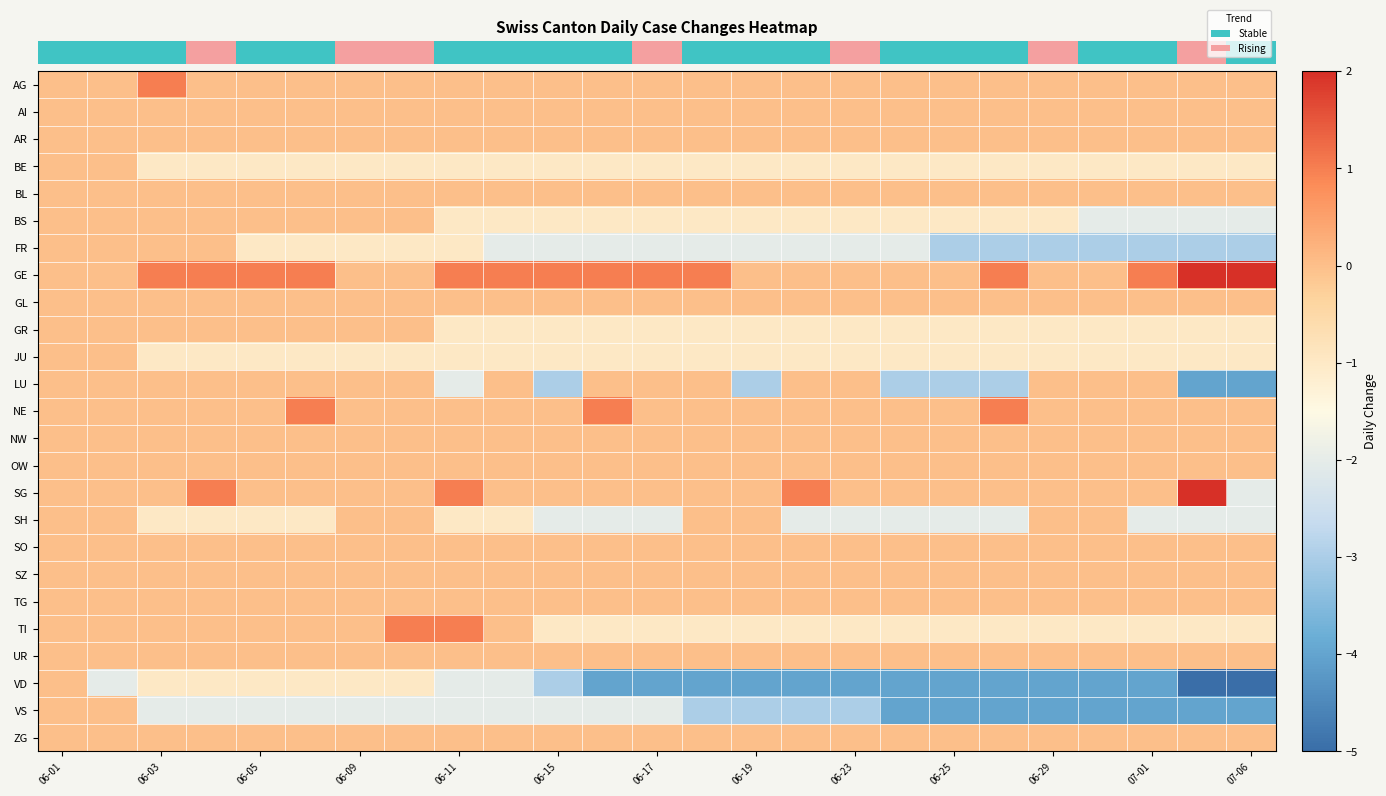

What is the minimum value shown in the chart?

-5